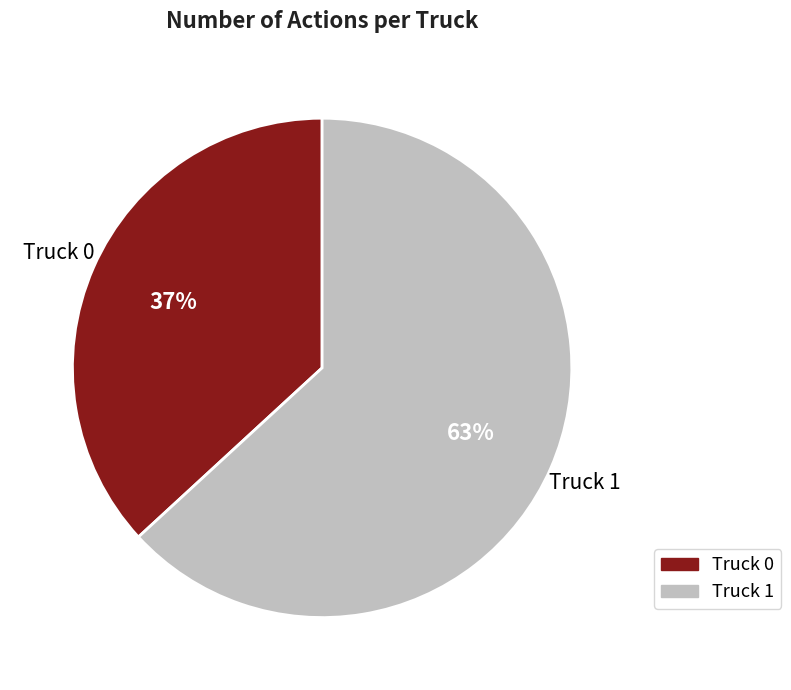

Is it true that Truck 1 is 53% of the pie?

False